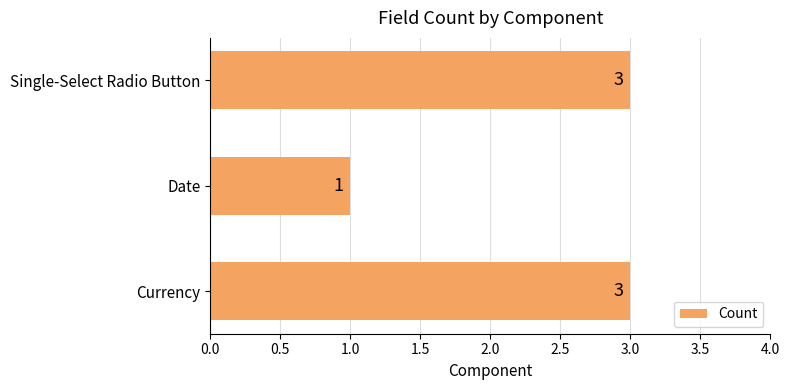

What is the sum of the values at Currency and Date?

4